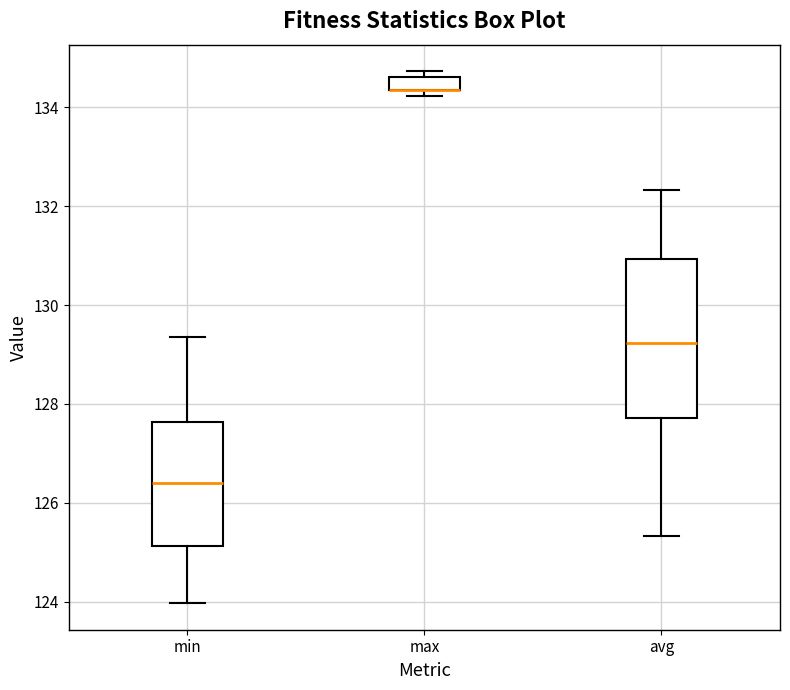

Which box is the tallest, from its lower edge to its upper edge?

avg